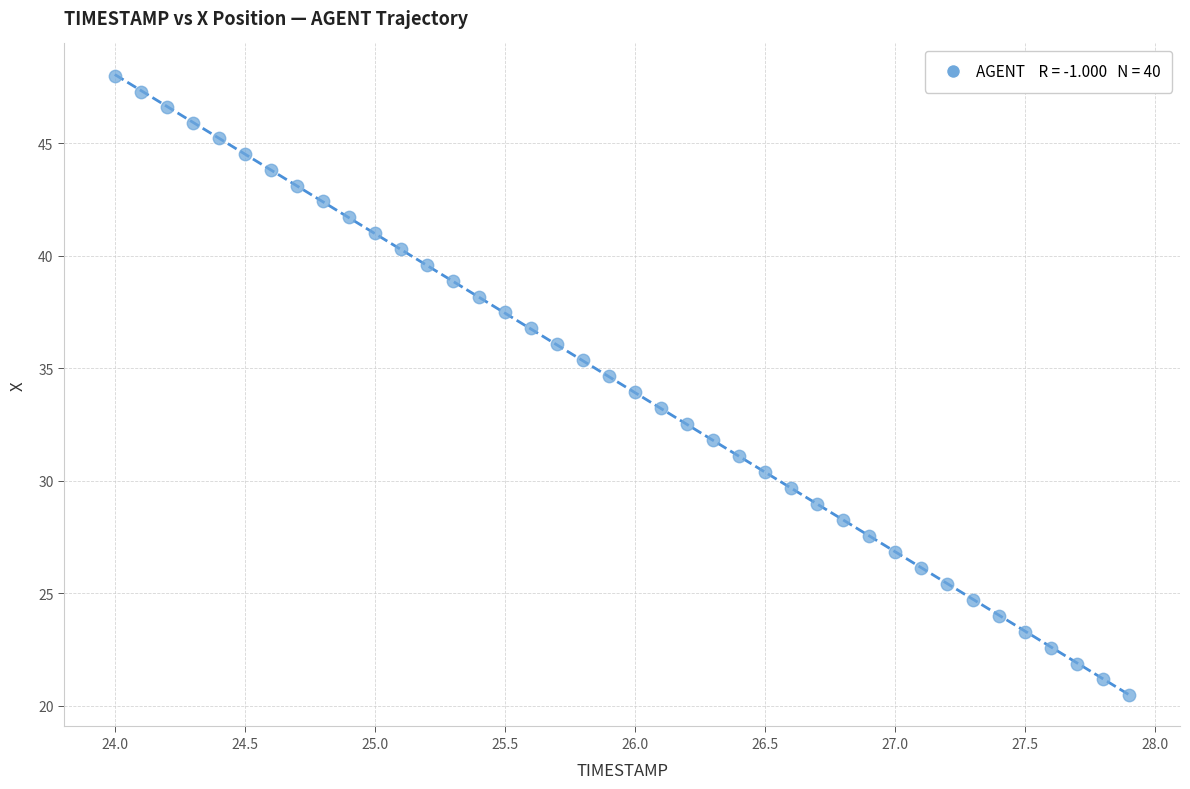

What is the range of Y values (max minus min)?

27.5